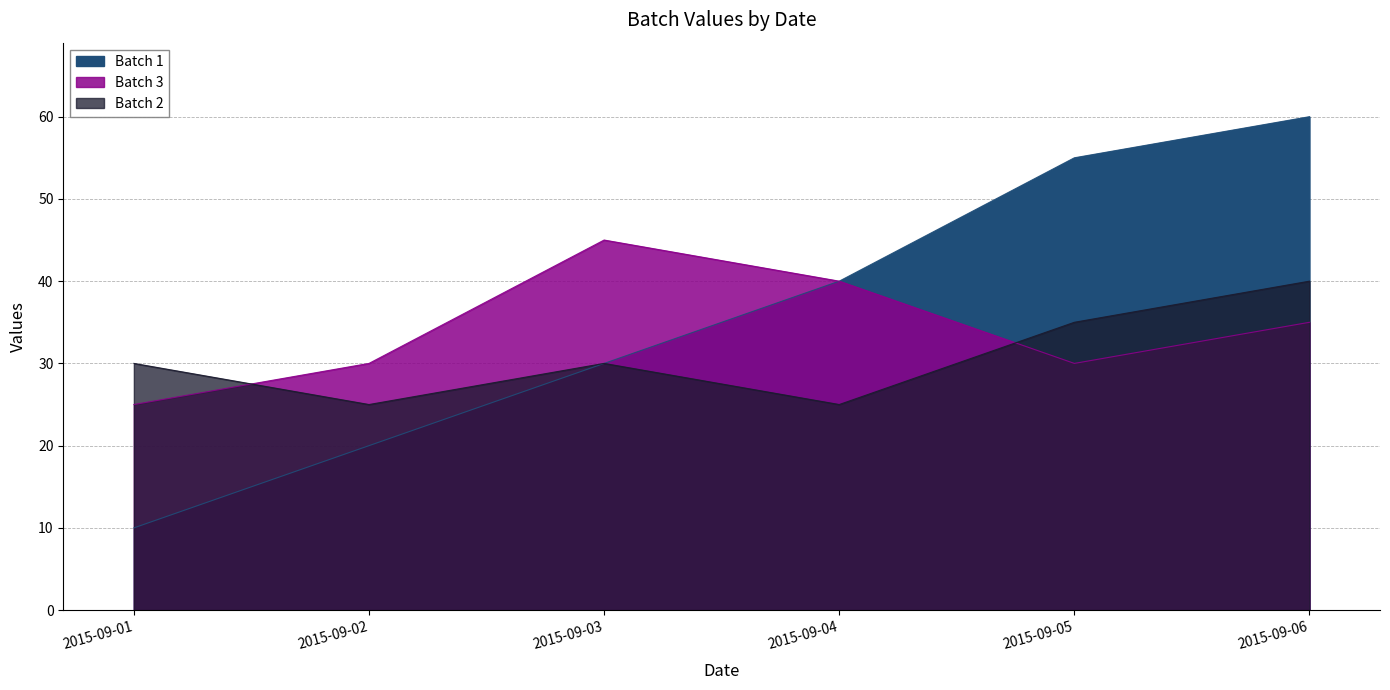

Reading left to right, list all the values displayed in this chart.

Batch 1: 2015-09-01=10	2015-09-02=20	2015-09-03=30	2015-09-04=40	2015-09-05=55	2015-09-06=60
Batch 3: 2015-09-01=25	2015-09-02=30	2015-09-03=45	2015-09-04=40	2015-09-05=30	2015-09-06=35
Batch 2: 2015-09-01=30	2015-09-02=25	2015-09-03=30	2015-09-04=25	2015-09-05=35	2015-09-06=40